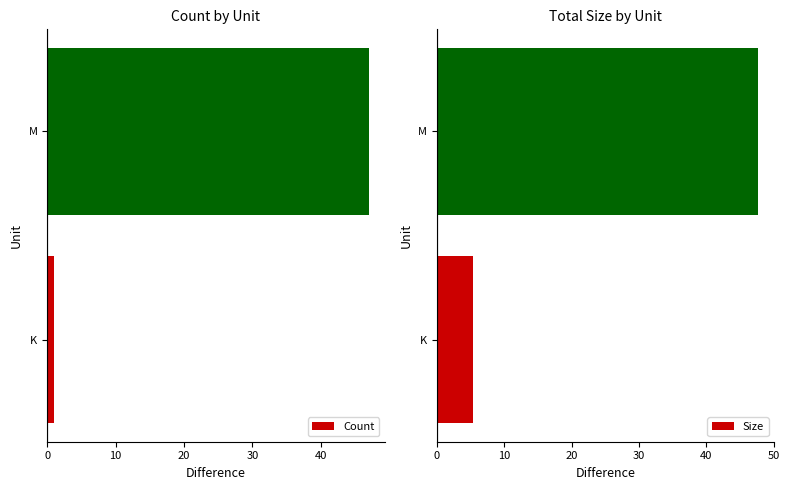

How many distinct data groups are displayed?

2